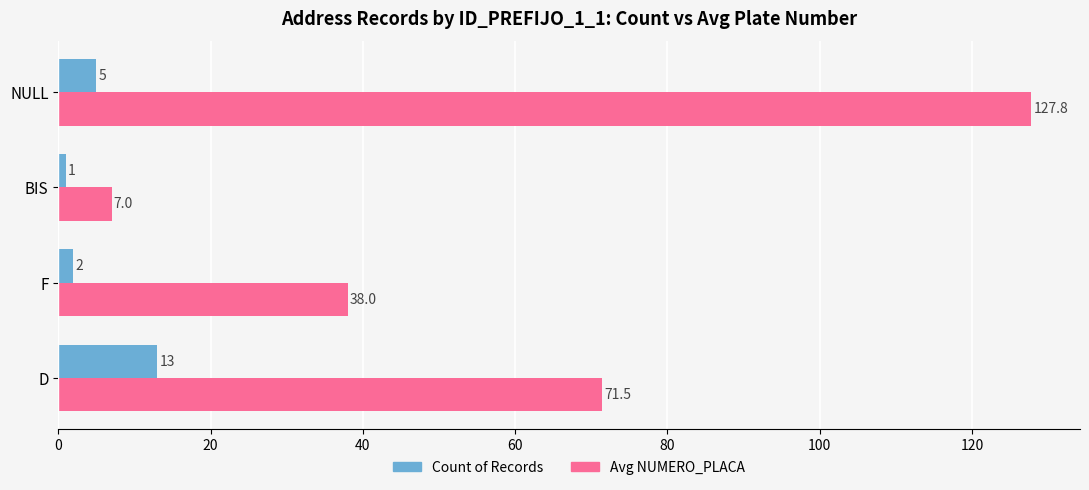

True or false: Count of Records has a value of 22.9 at D.

False